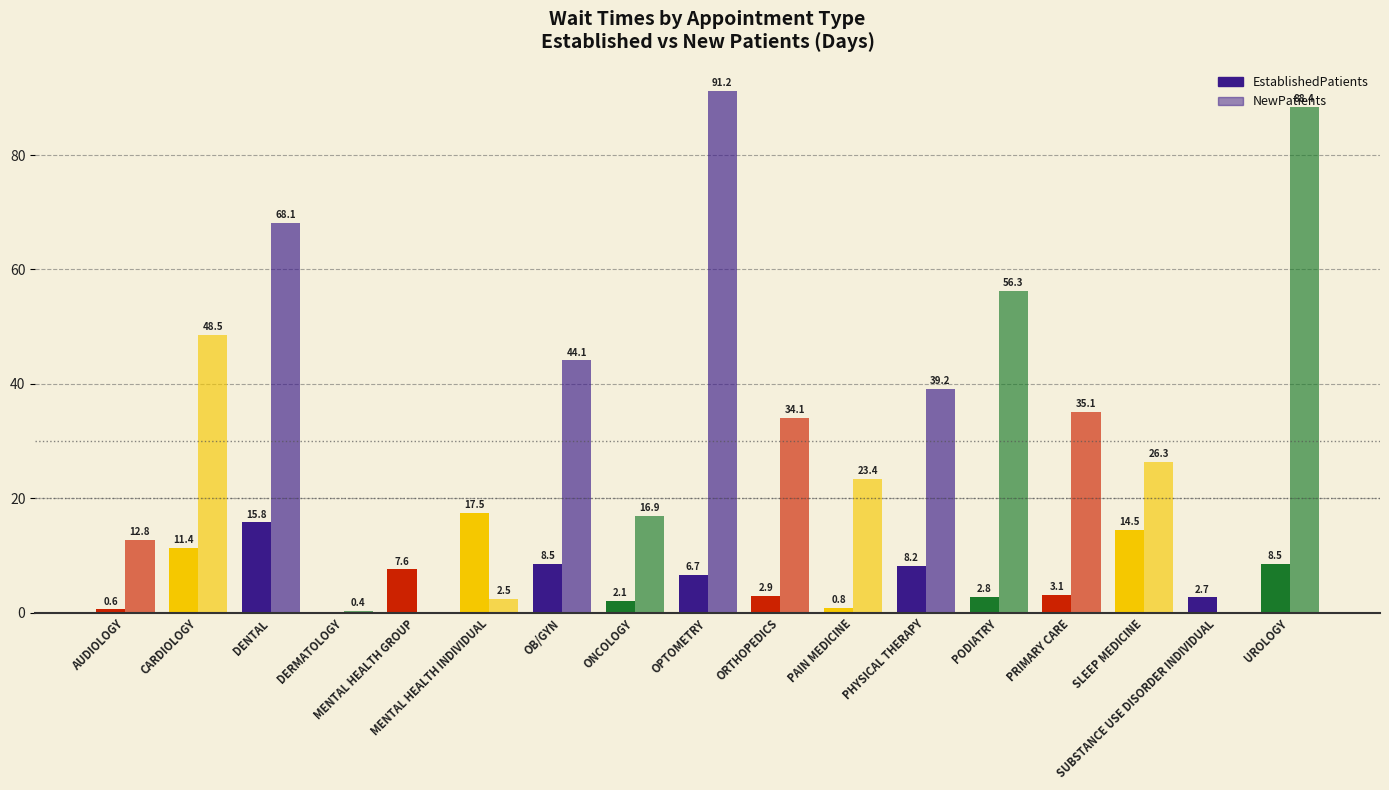

Is the value of EstablishedPatients at PRIMARY CARE greater than the value of NewPatients at UROLOGY?

No